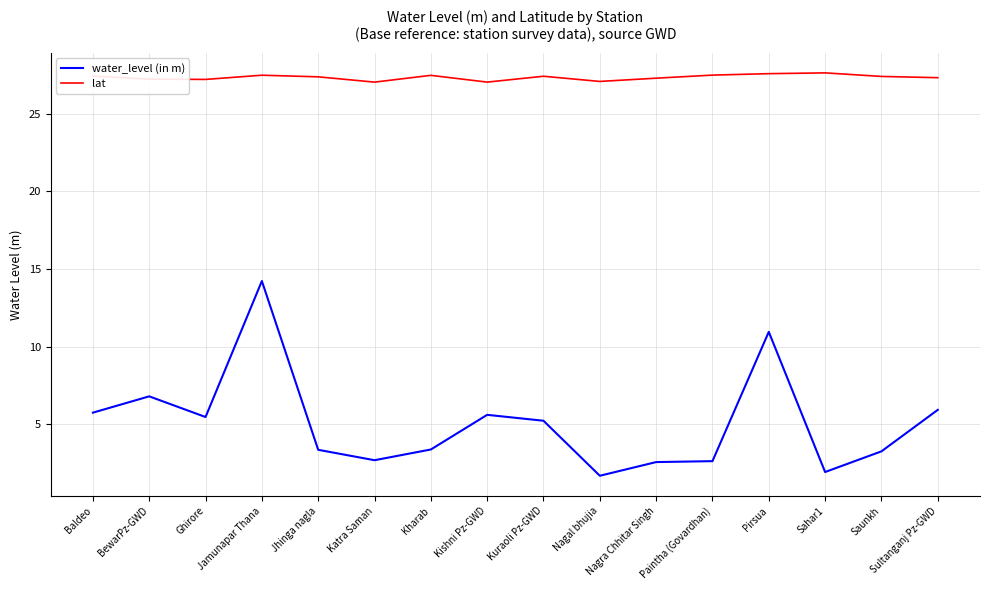

True or false: water_level (in m) and lat intersect in this chart.

False